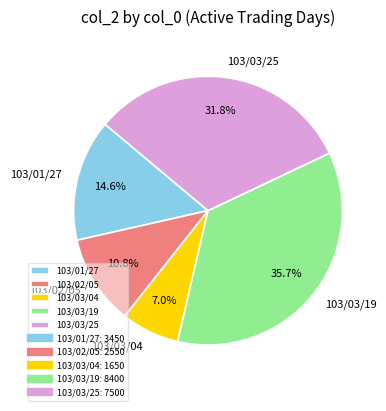

Count the number of slices in the pie.

5